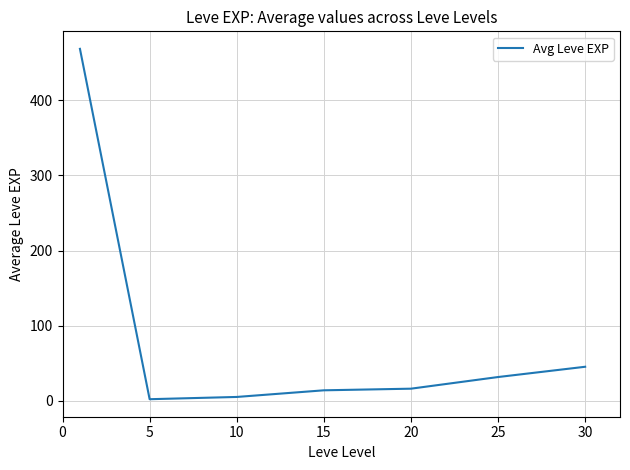

What is the difference between the maximum and minimum values?

466.2